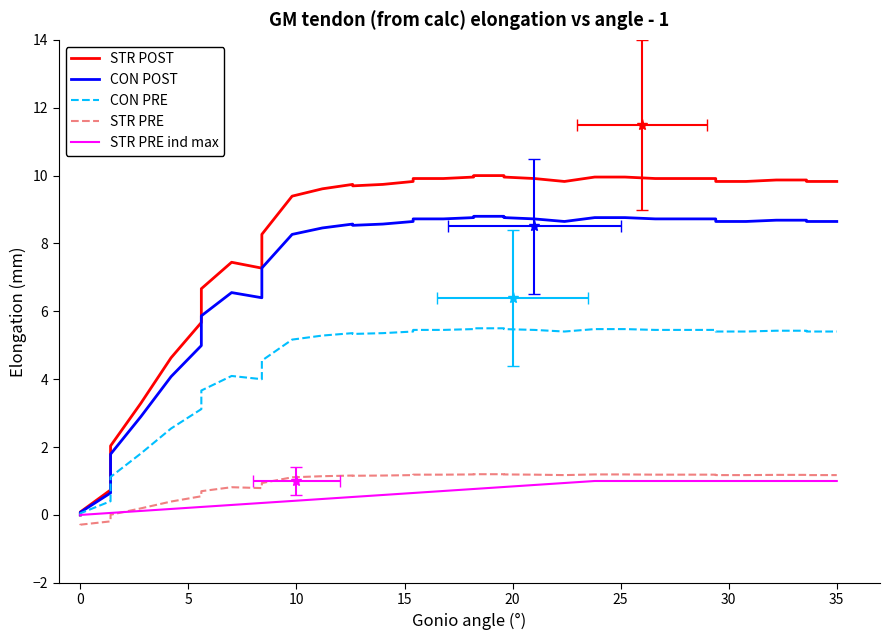

Read the value at 15.

9.7